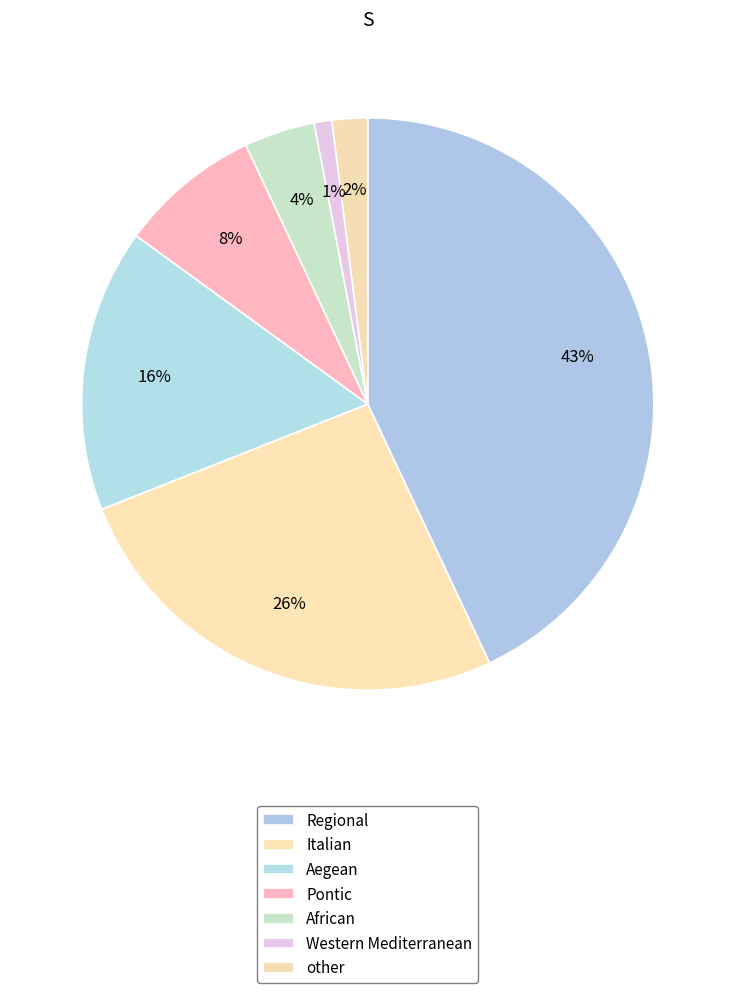

How much of the chart is everything except other?

98.0%